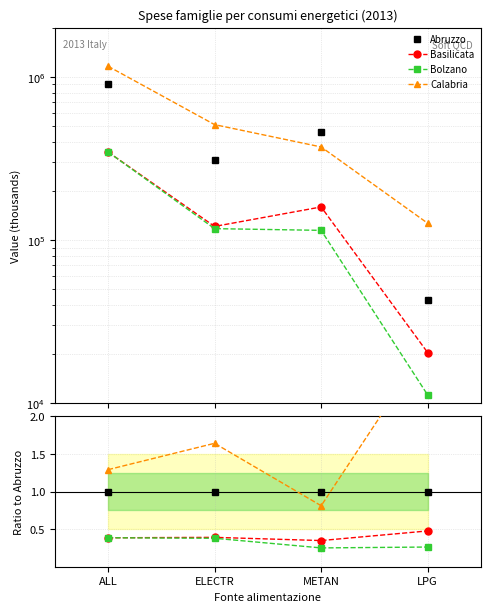

Count the number of categories in the chart.

4